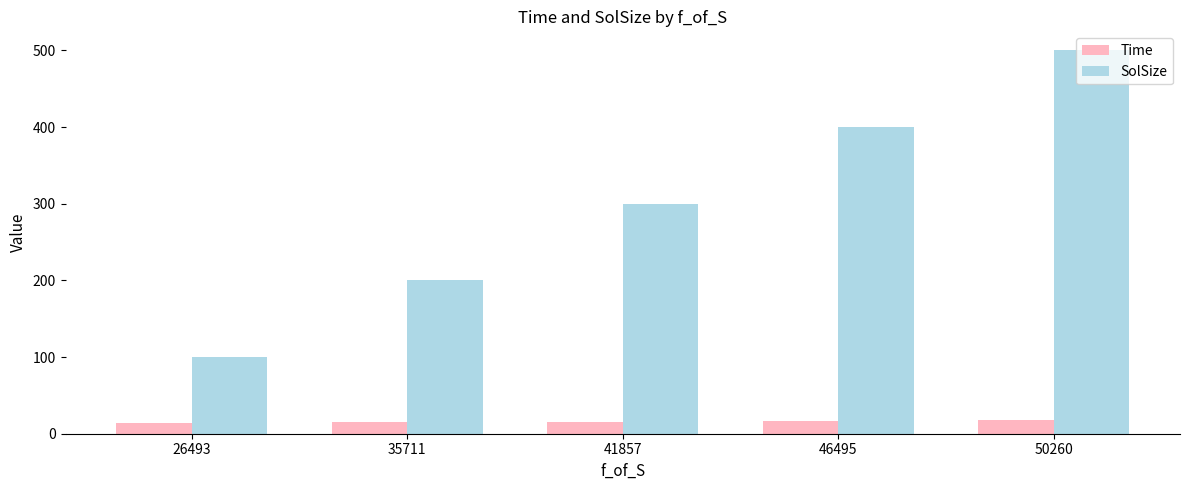

What is the average value of the Time series?

15.9